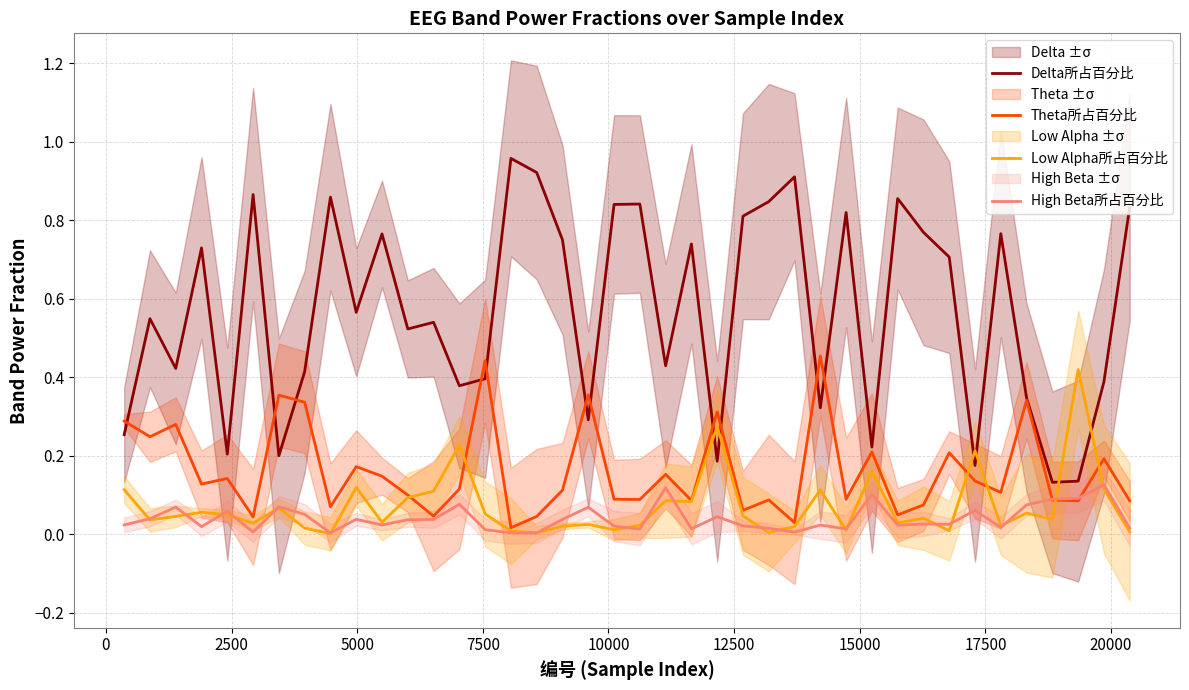

How many times do Low Alpha所占百分比 and Delta所占百分比 cross each other?

6